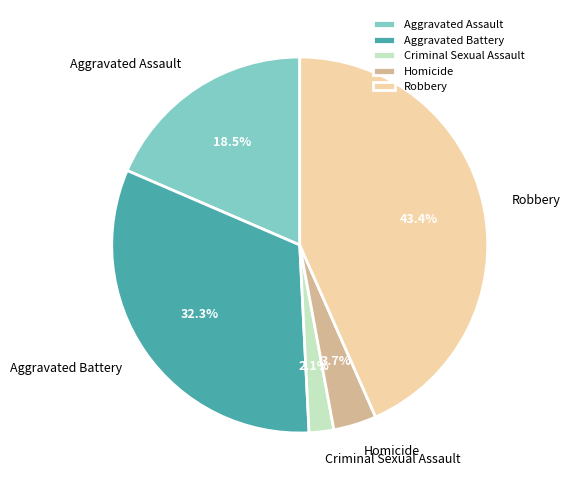

Approximately how many times larger is the value at Homicide compared to Robbery?

0.1